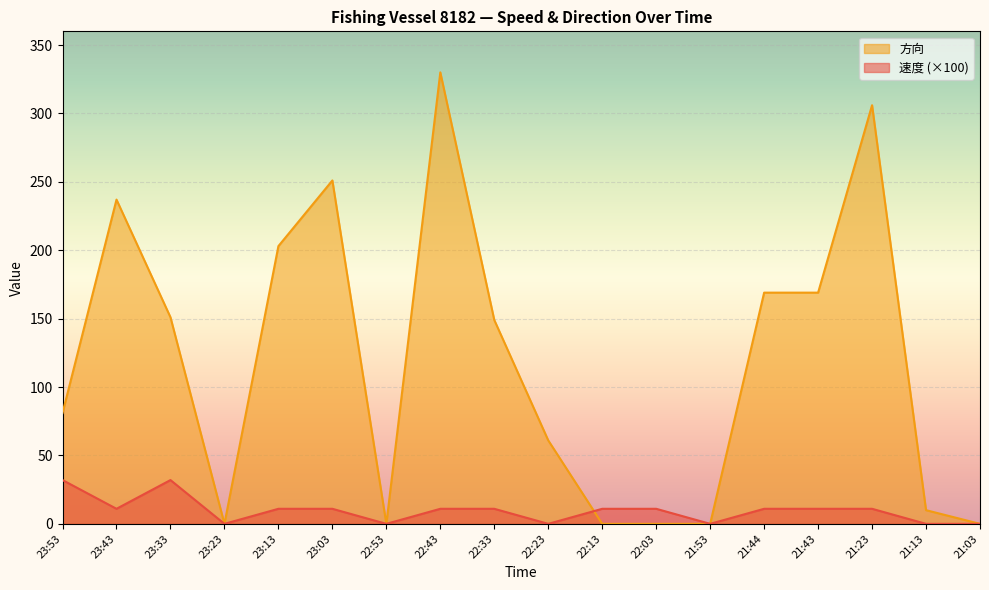

How many values in the 方向 series are below 149?

9